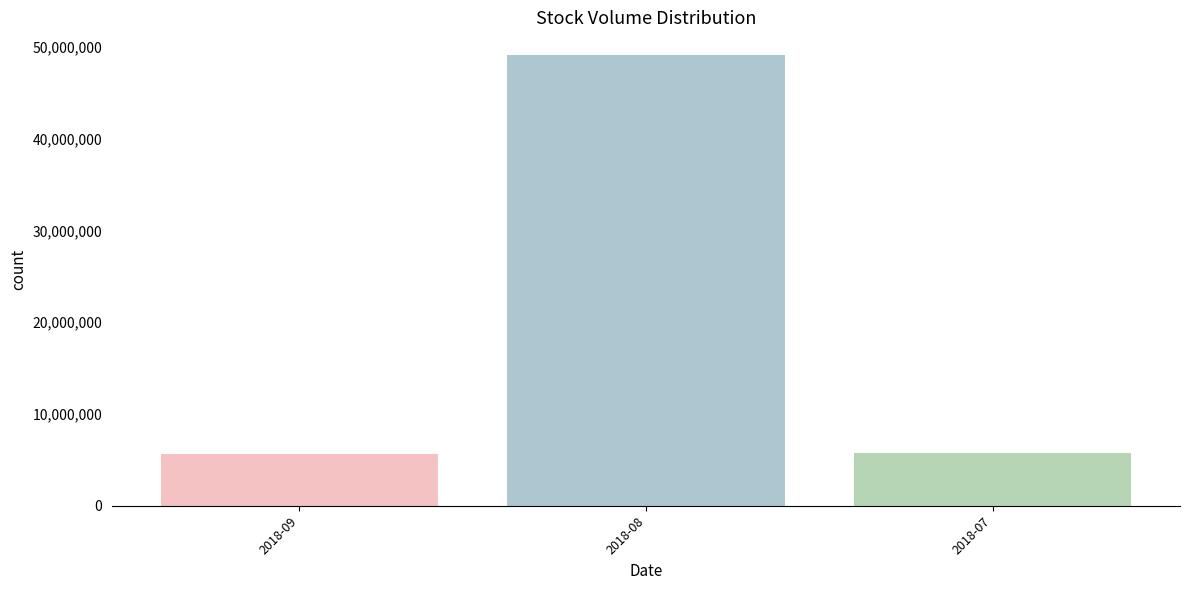

How many bars are there in total?

3